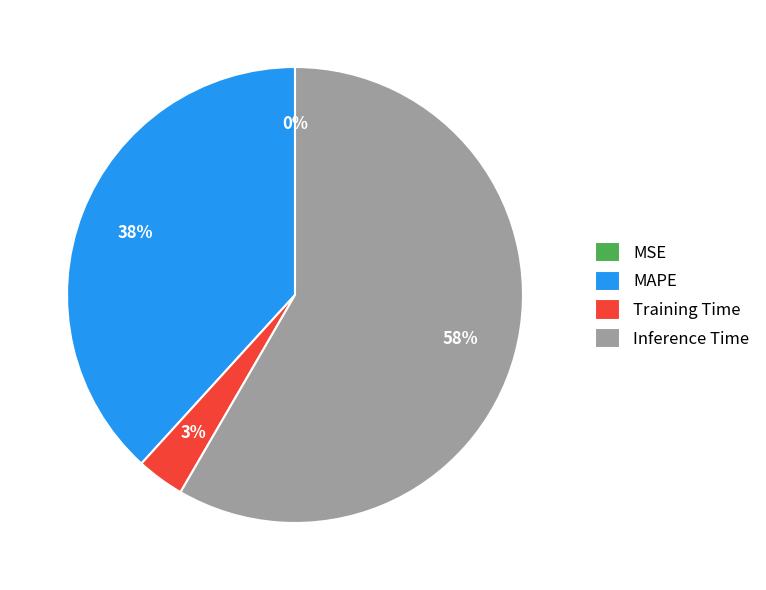

Which category accounts for the majority?

Inference Time